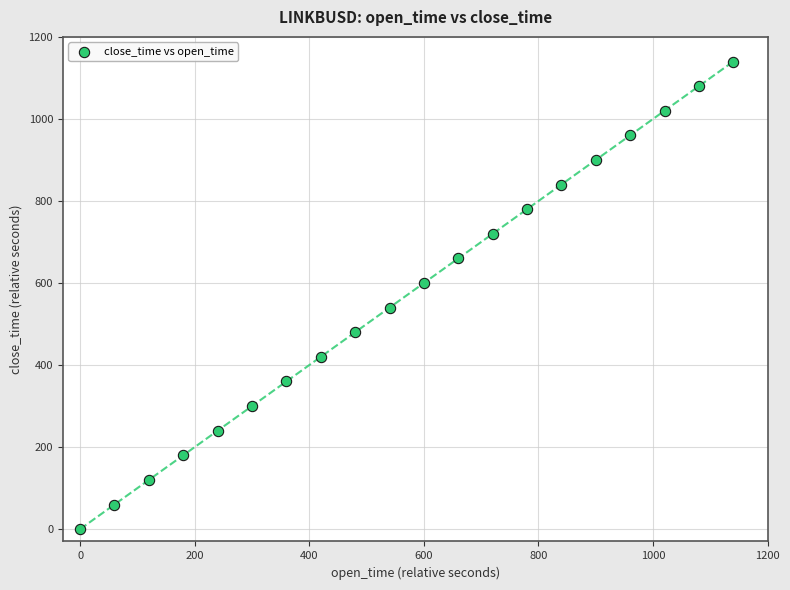

What is the range of Y values (max minus min)?

1140